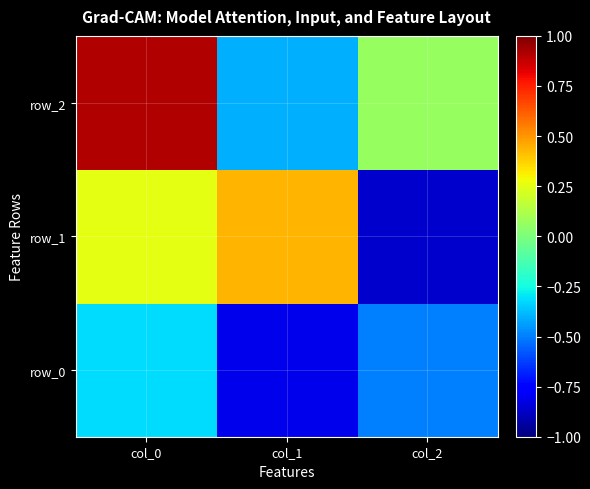

What is the highest value of the row_0 series?

-0.3